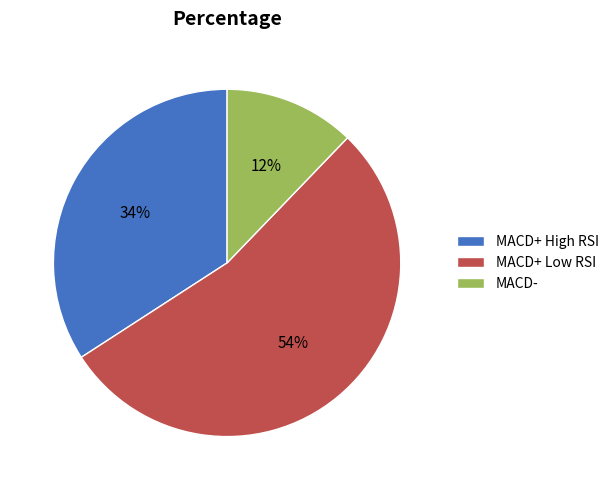

Count the number of slices in the pie.

3